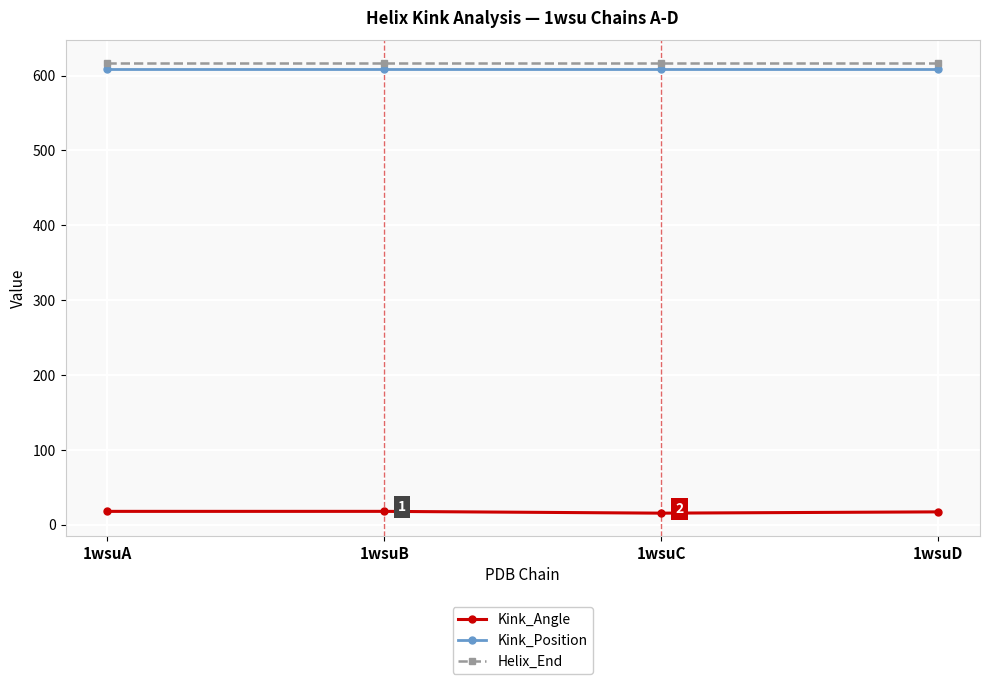

How many lines are shown in the chart?

3